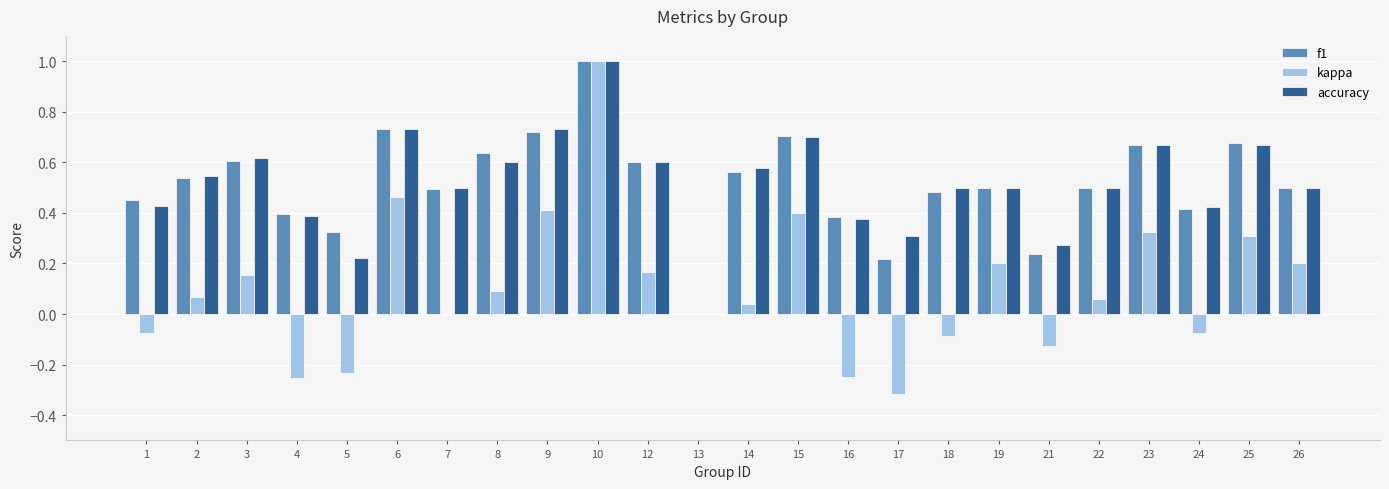

Between 9 and 25, which series saw the biggest shift?

kappa